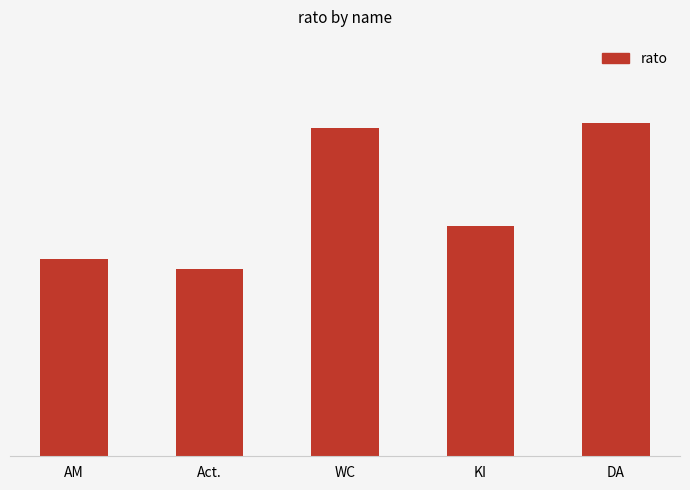

True or false: the data shows 3.1 at DA.

False